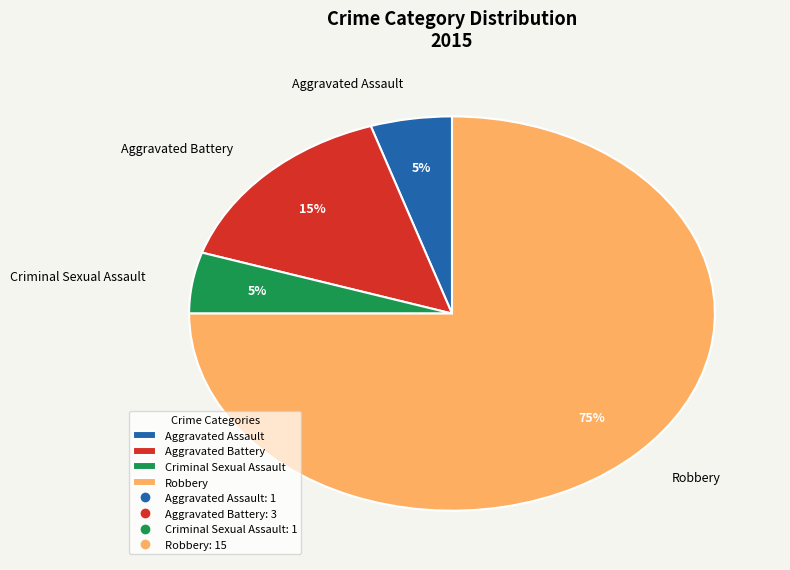

Count the number of slices in the pie.

4